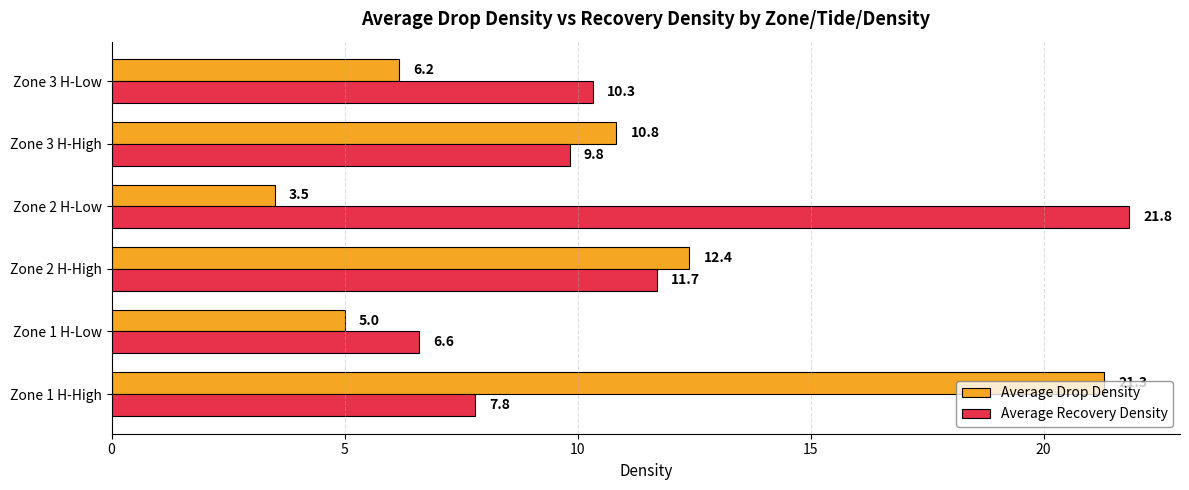

What is the difference between the maximum and minimum values in the Average Drop Density series?

17.8